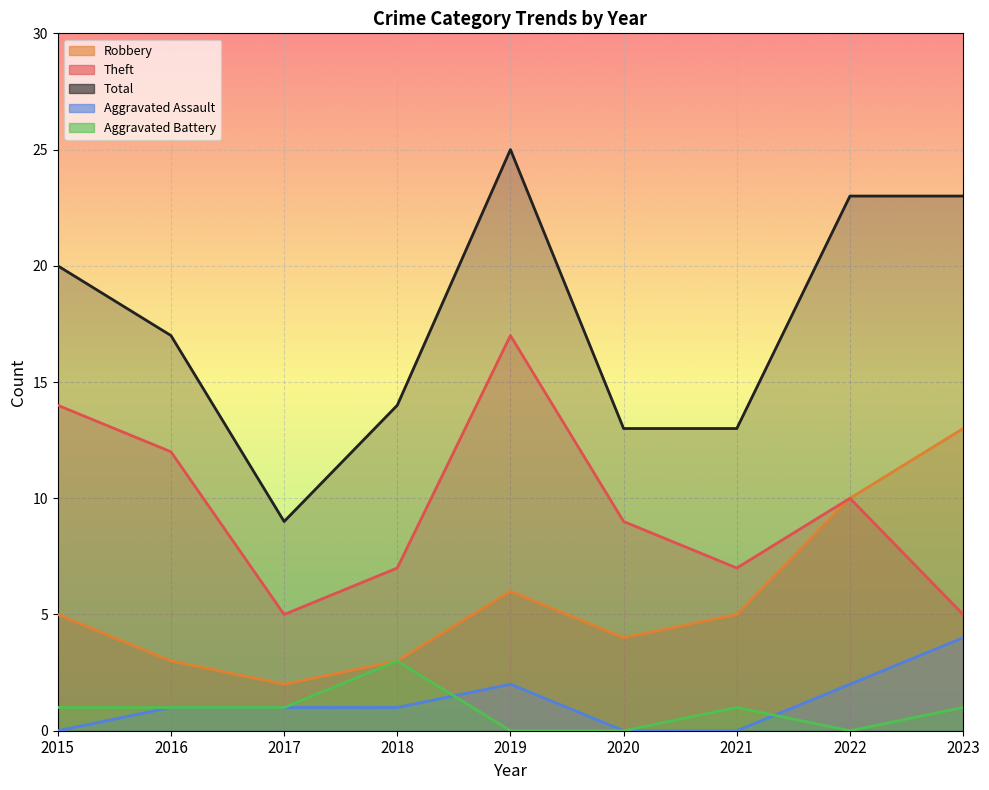

At which category is the sum across all series the highest?

2019